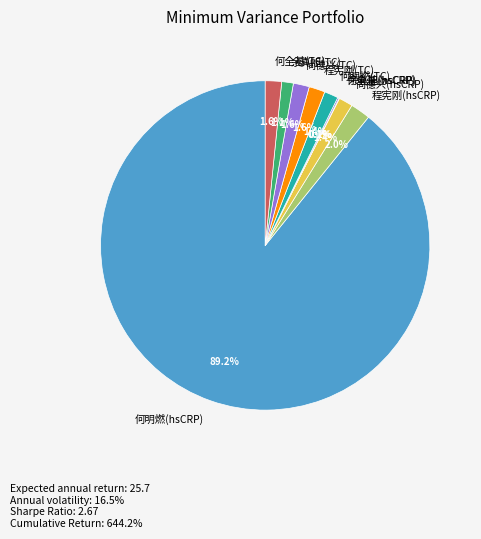

Combined, do 尚德兴(TC) and 何明燃(hsCRP) account for over 50%?

Yes